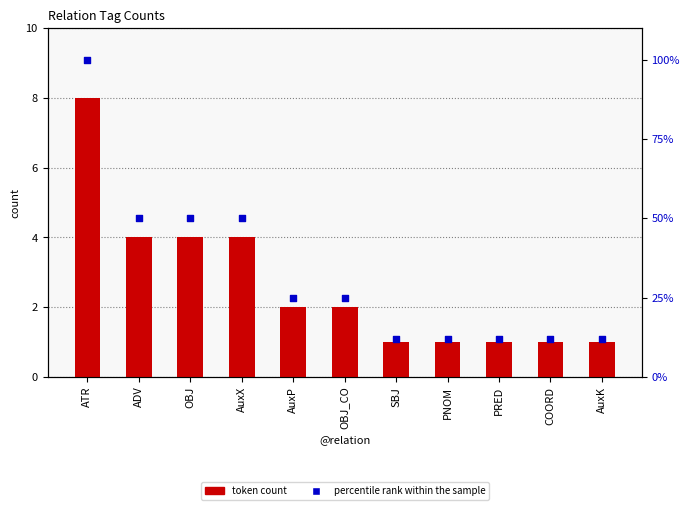

Is the value of token count at OBJ greater than the value of percentile rank within the sample at ATR?

No